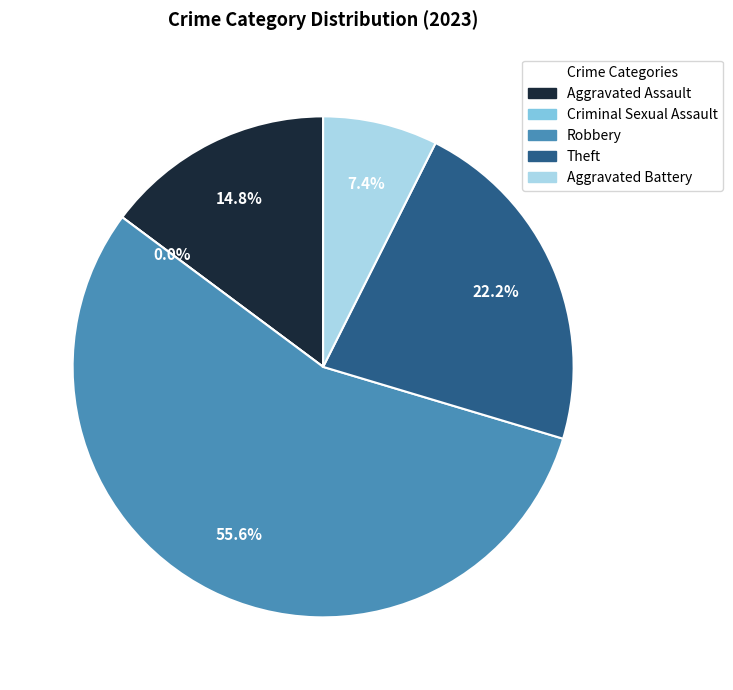

Do Aggravated Assault and Aggravated Battery together represent more than half of the pie?

No